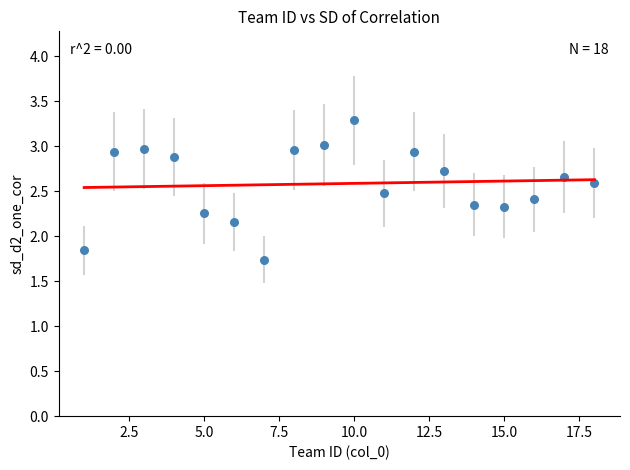

What is the range of Y values (max minus min)?

1.6